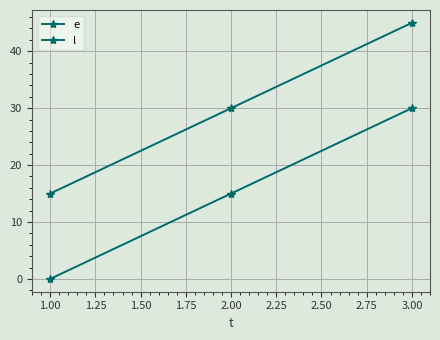

List the series in order of their peak value, lowest first.

e, l